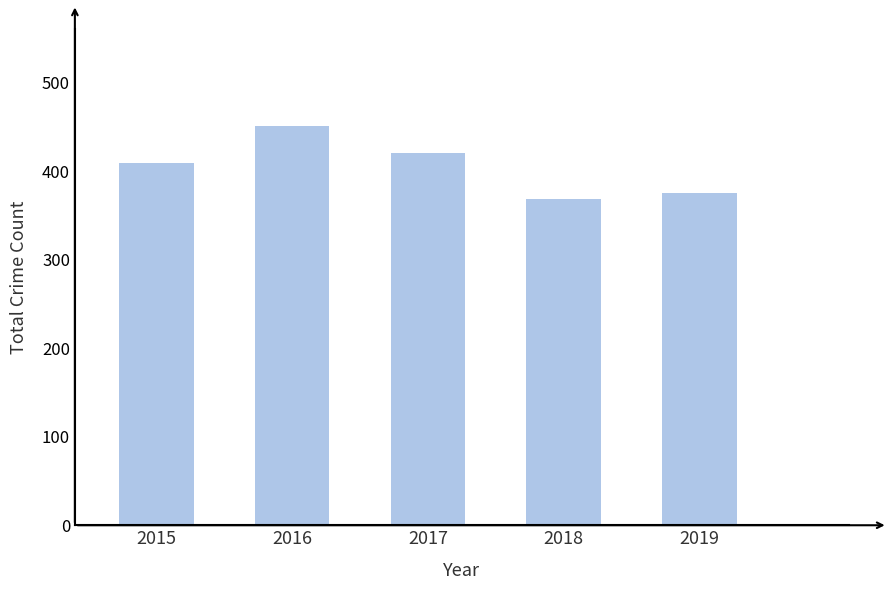

What is the sum of all values?

2023